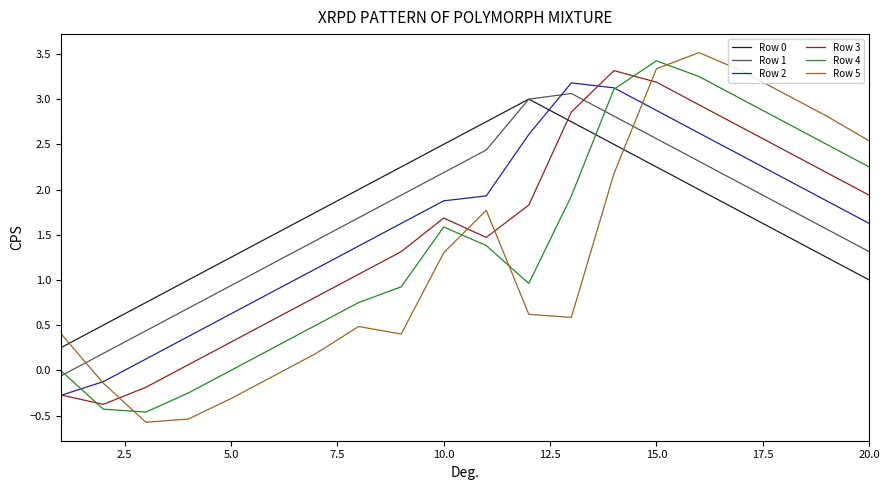

Which series ends up on top after the final intersection of Row 0 and Row 3?

Row 3